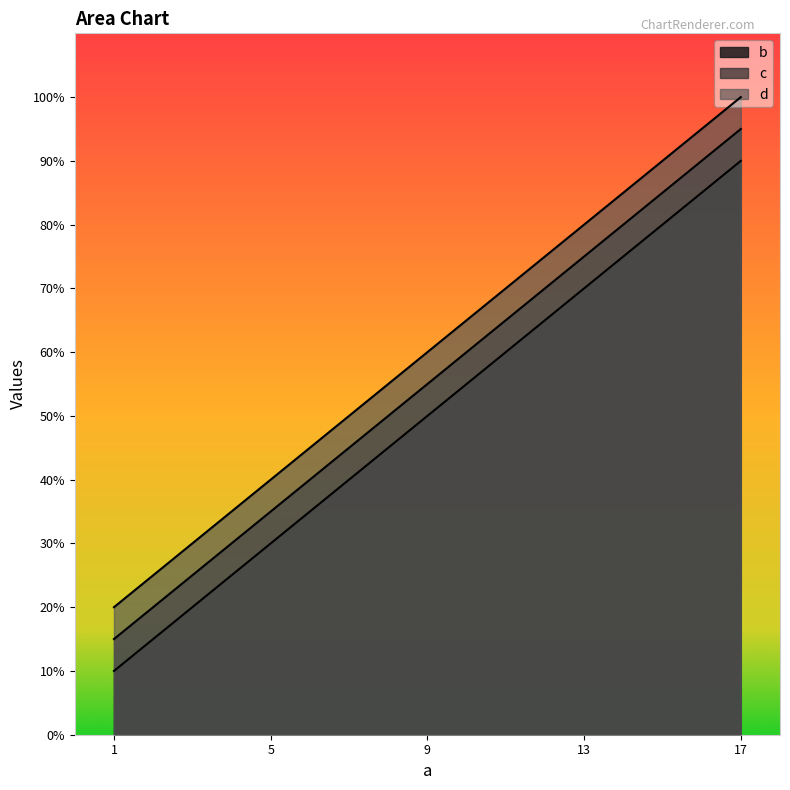

Does the chart display data point markers on the line(s)?

No